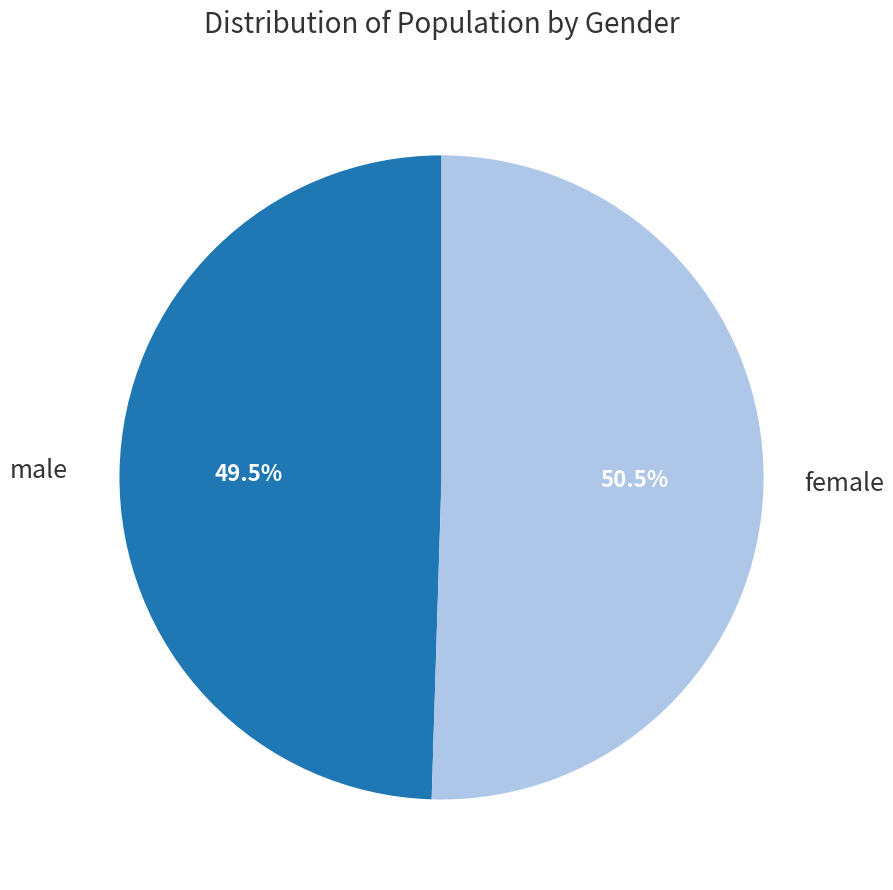

Is there any slice that represents more than half of the pie?

Yes